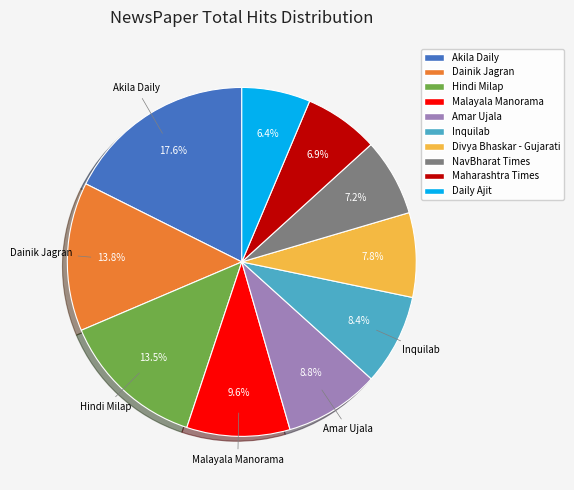

True or false: Akila Daily accounts for 12% of the total.

False